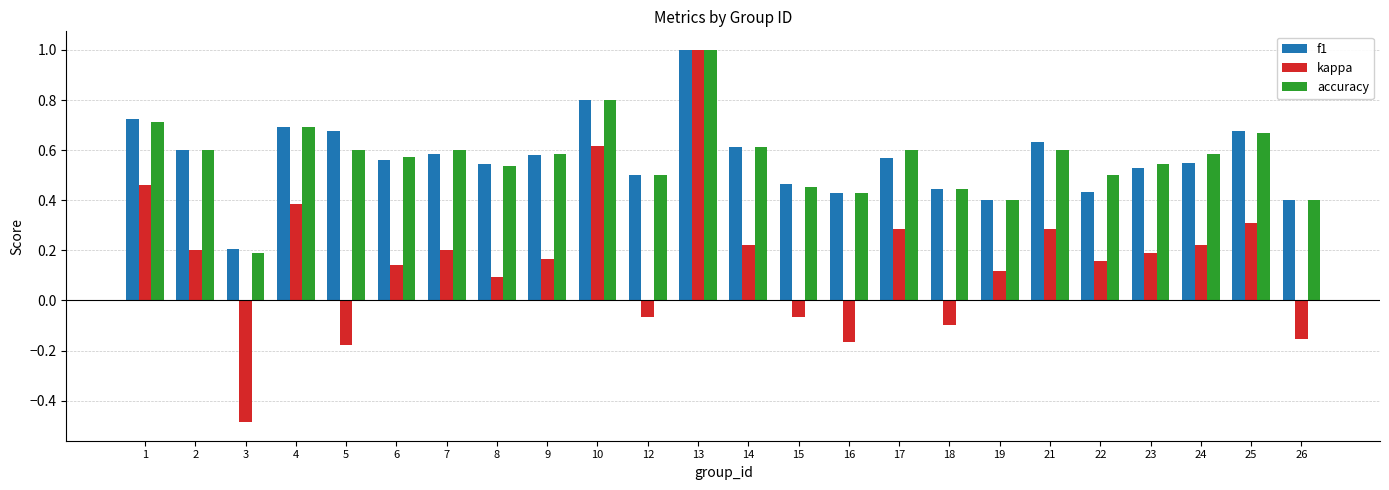

Is the value of kappa at 21 greater than the value of accuracy at 18?

No